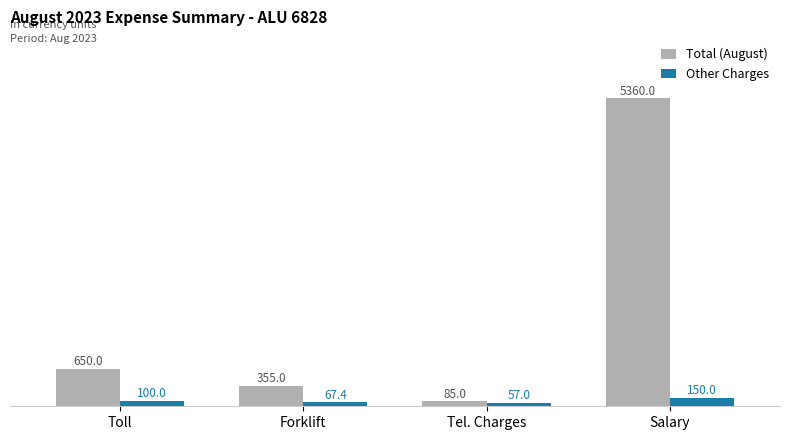

What is the spread (max minus min) of values at Toll?

550.0